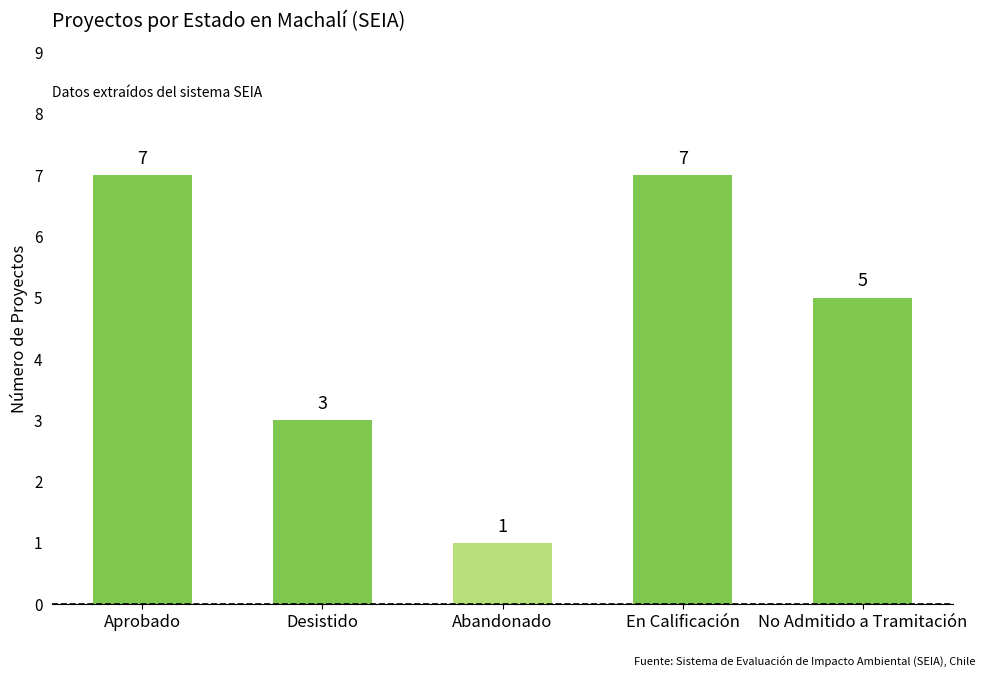

Where does the data first go above 5?

Aprobado